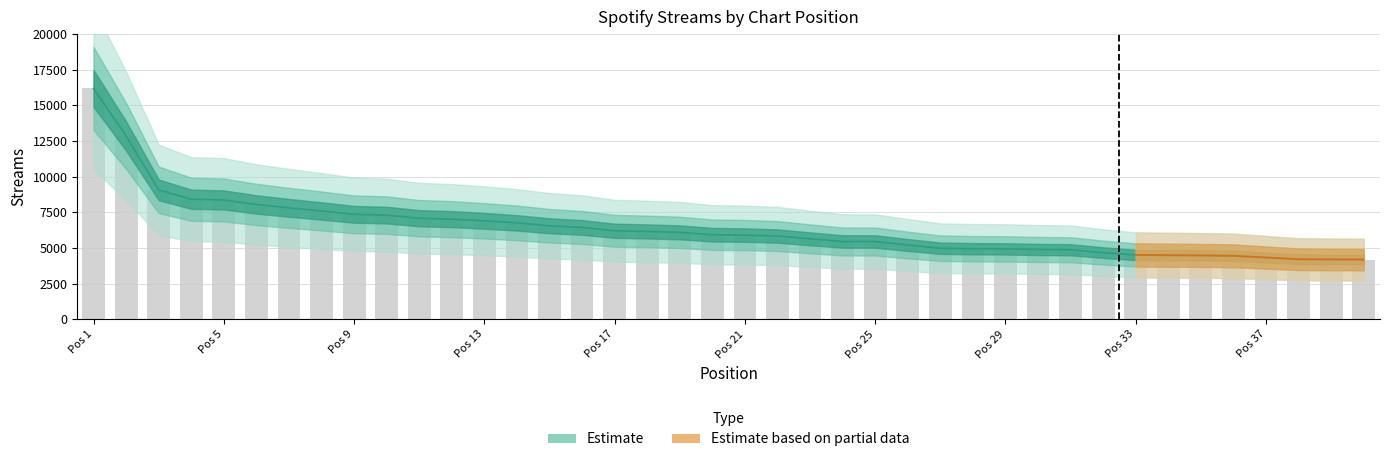

What is the value of the 1st bar from the left?

16184